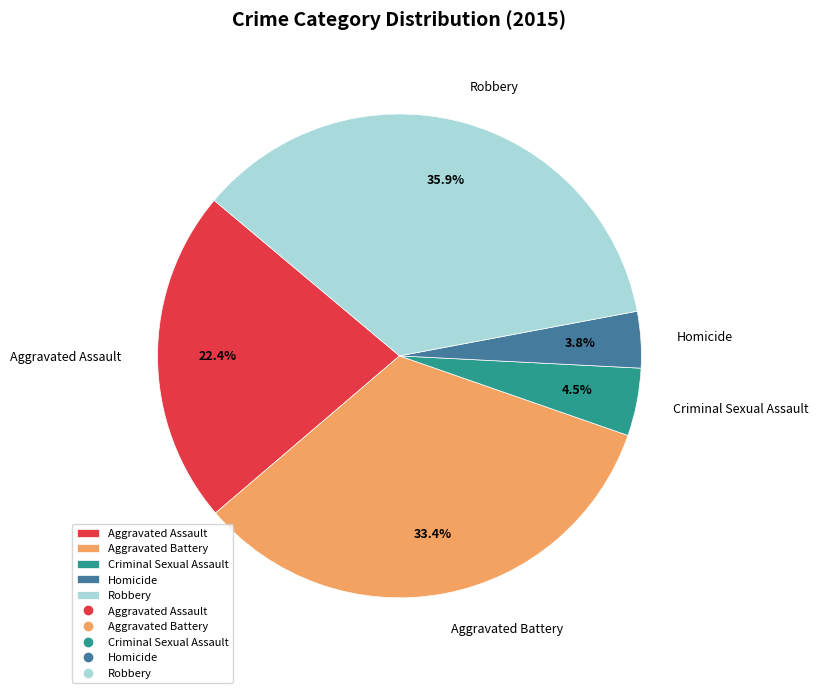

Which slice is the smallest?

Homicide